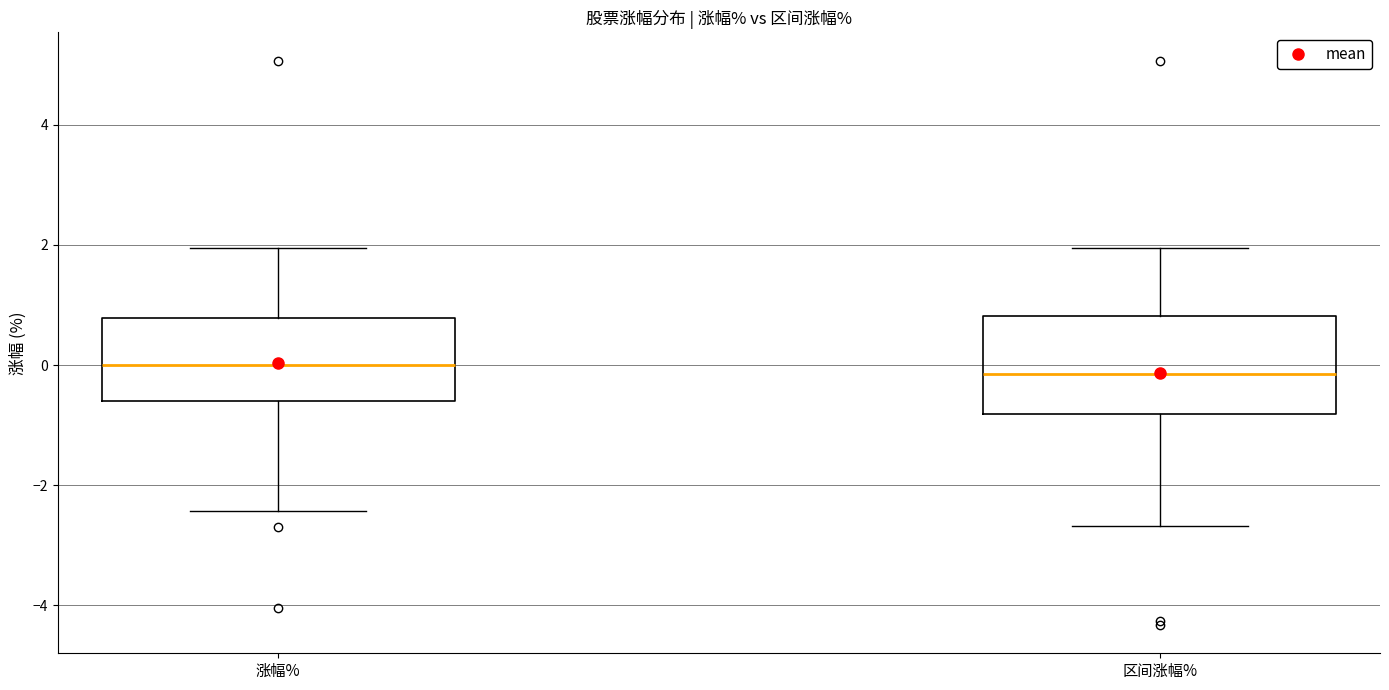

Which box is the tallest, from its lower edge to its upper edge?

区间涨幅%